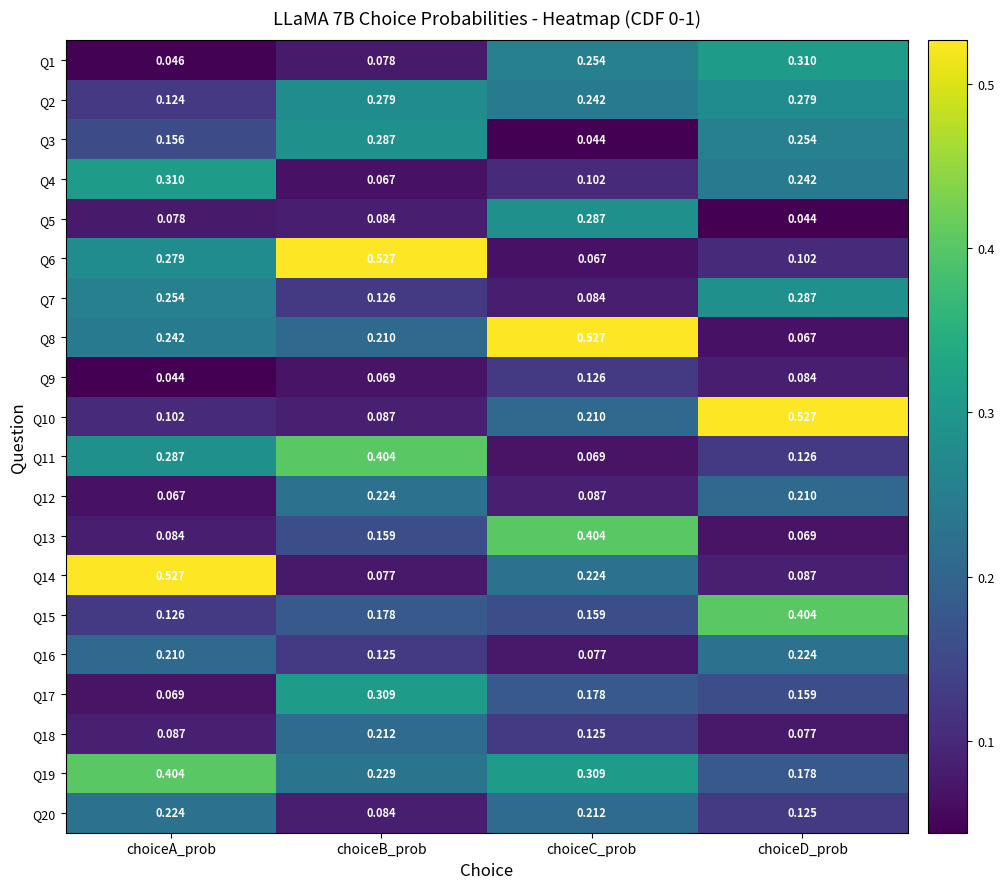

Which category has the highest value in the Q8 series?

choiceC_prob